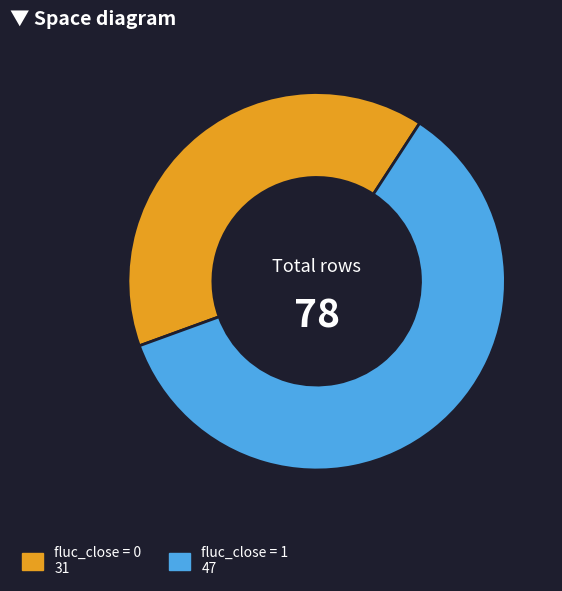

Does any single category account for the majority?

Yes